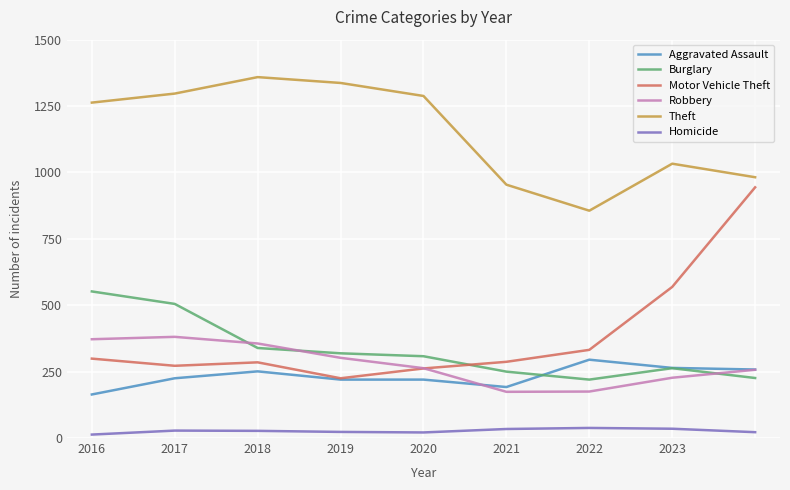

How many lines are shown in the chart?

6